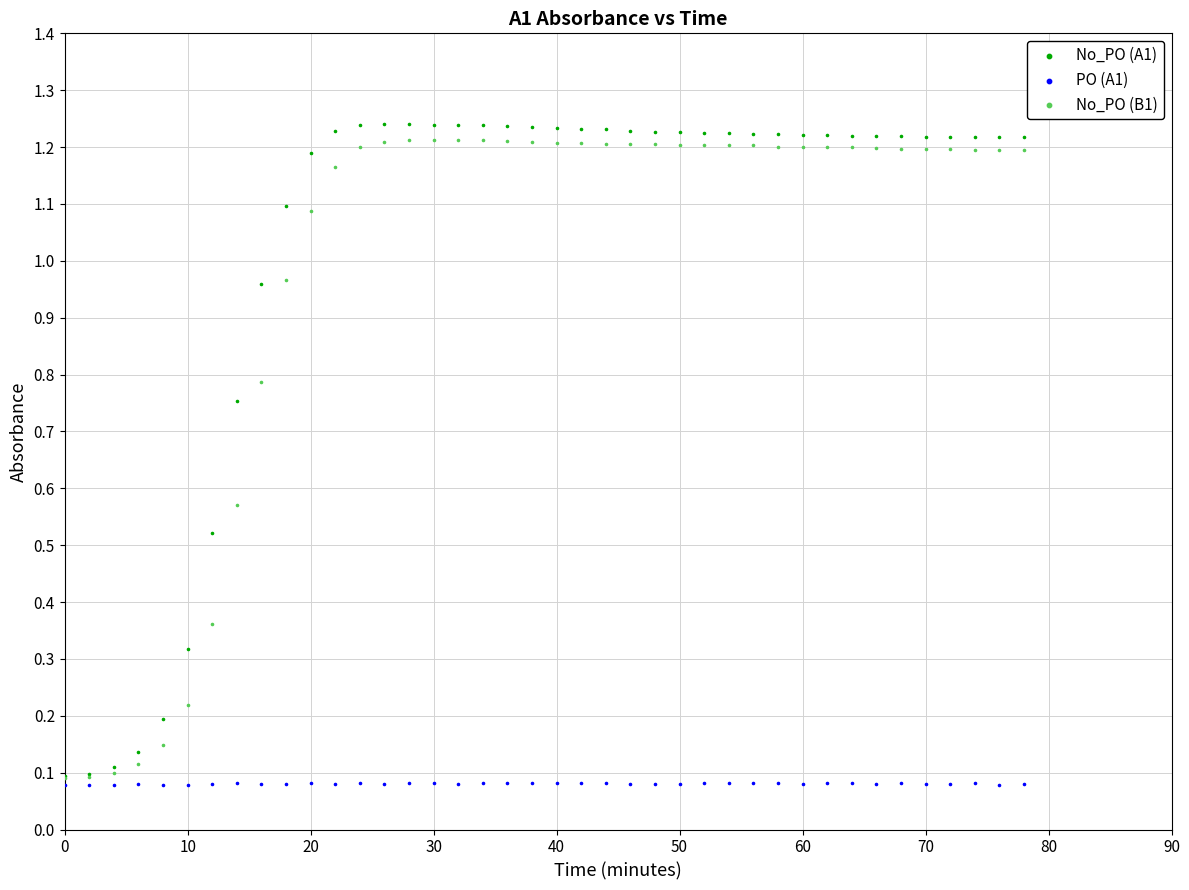

Which series has the largest Y range (max minus min)?

No_PO (A1)